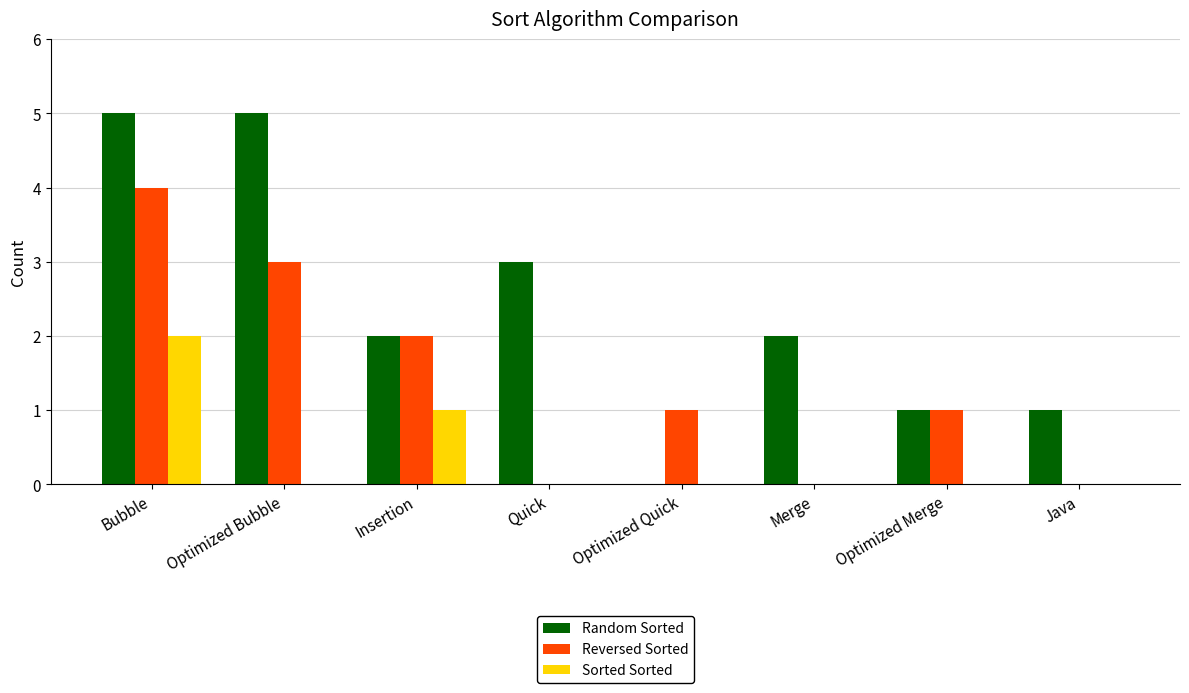

Is it true that Reversed Sorted equals 2 at Quick?

False